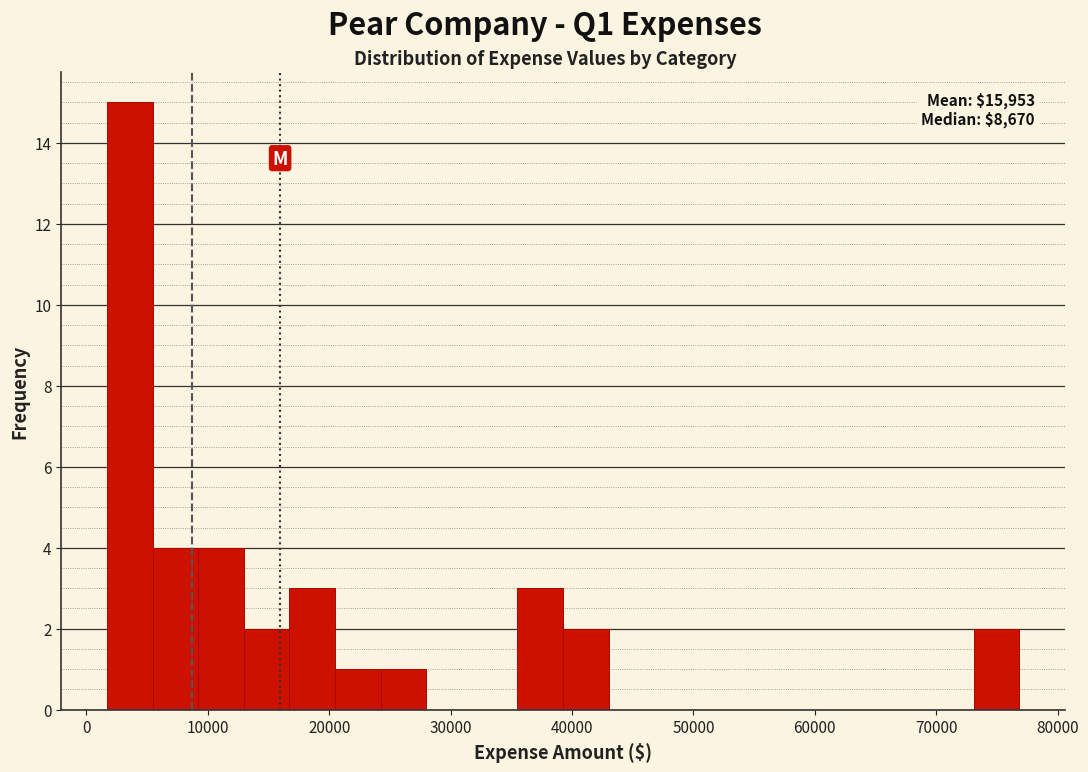

Around what value on the x-axis is the tallest bar? Give the approximate position of its centre, as read against the axis.

4000